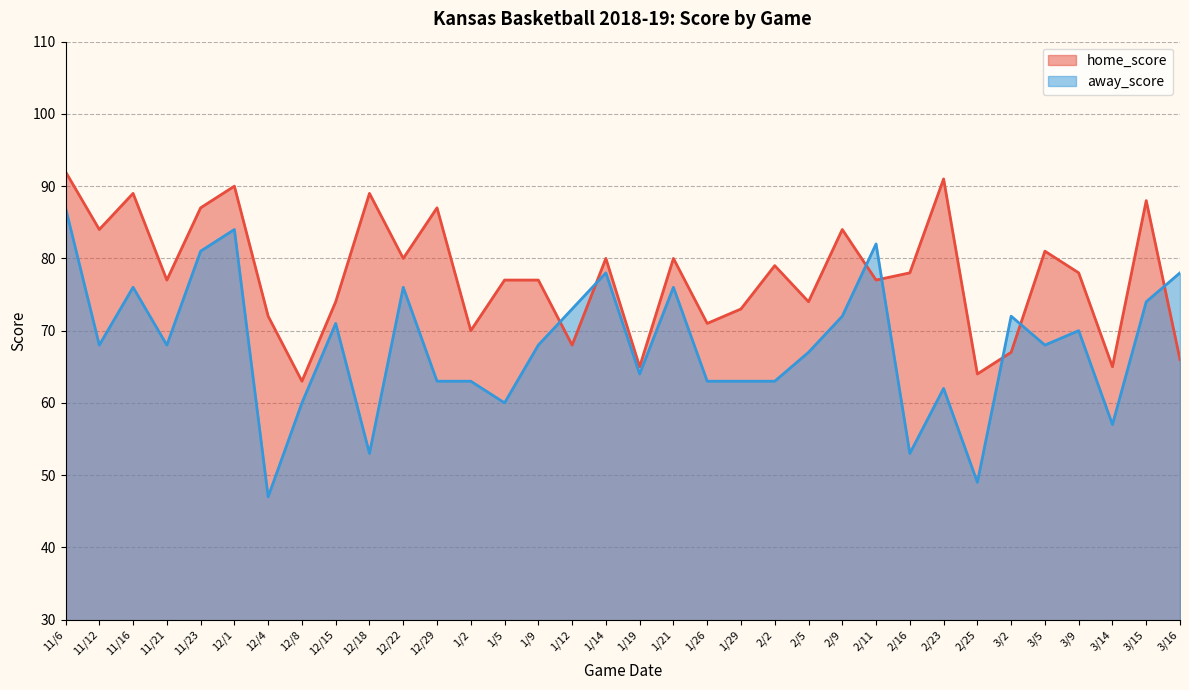

Rank the series at 11/12 from lowest to highest value.

away_score, home_score